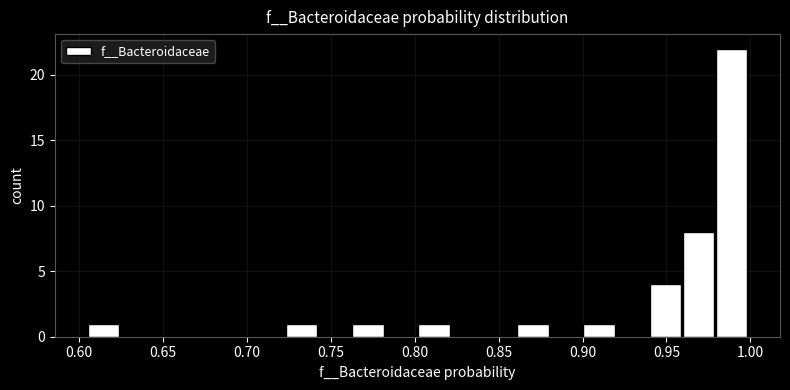

Read against the x-axis, roughly where is the centre of the tallest bar?

0.990